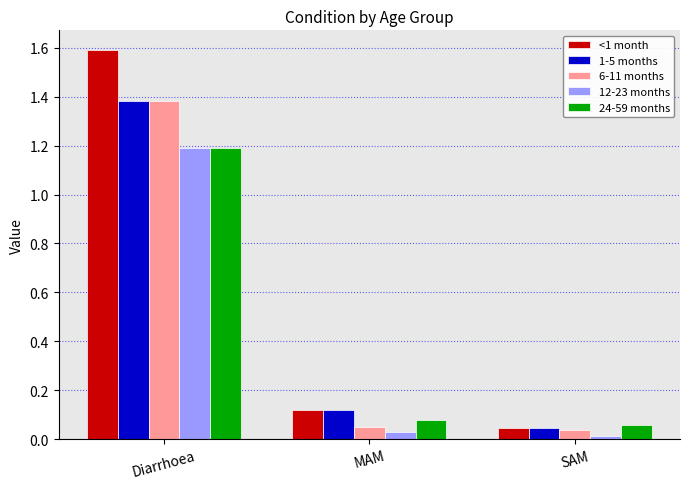

What is the difference between the highest and lowest values at Diarrhoea?

0.4